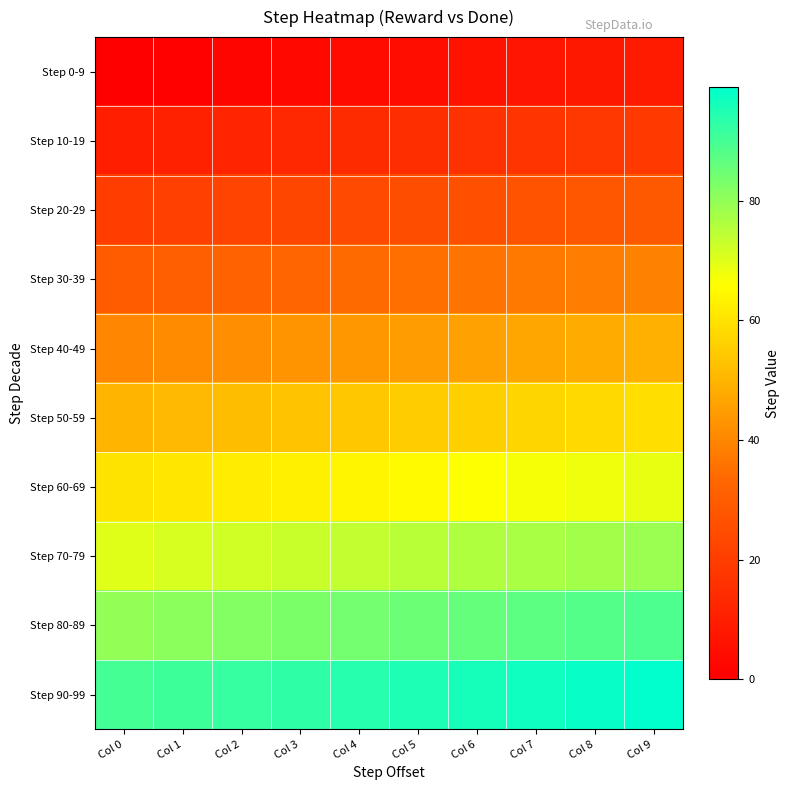

Count the number of categories in the chart.

10